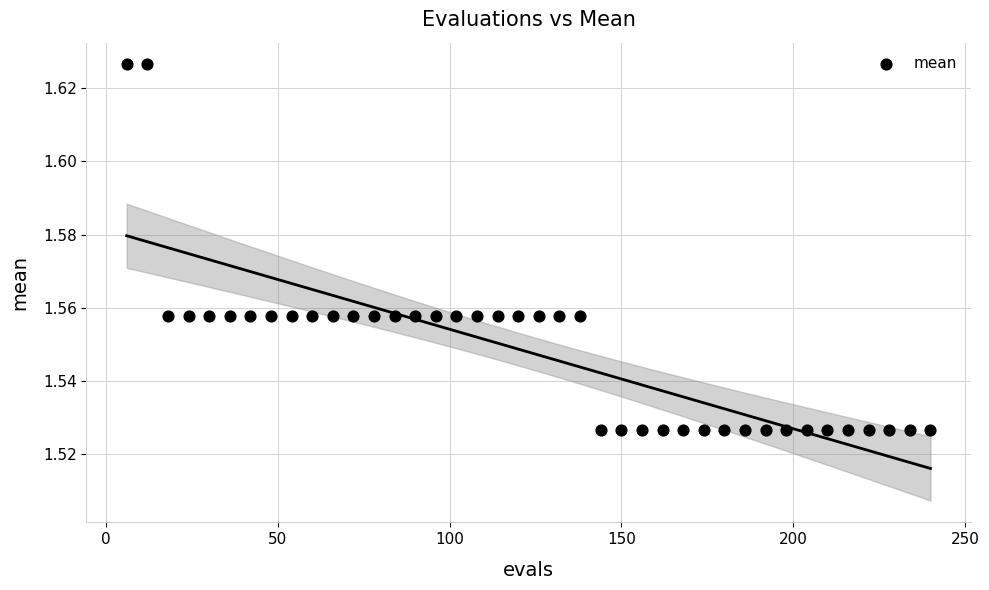

What is the range of X values (max minus min)?

234.0